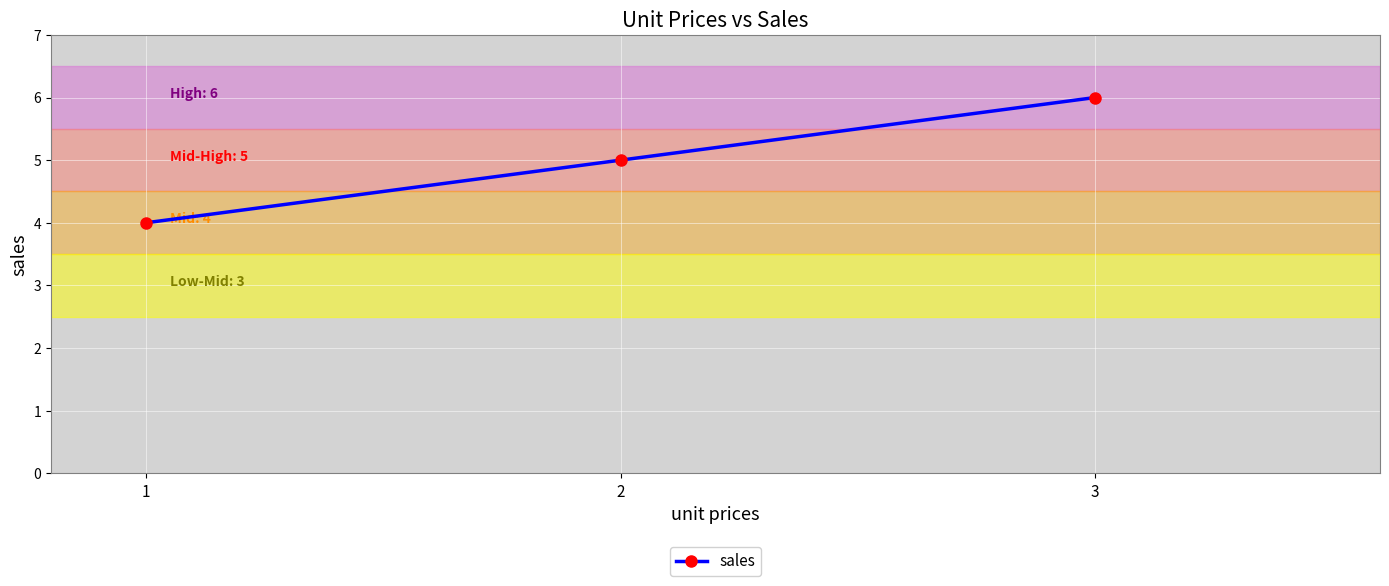

What value does the data have at 2?

5